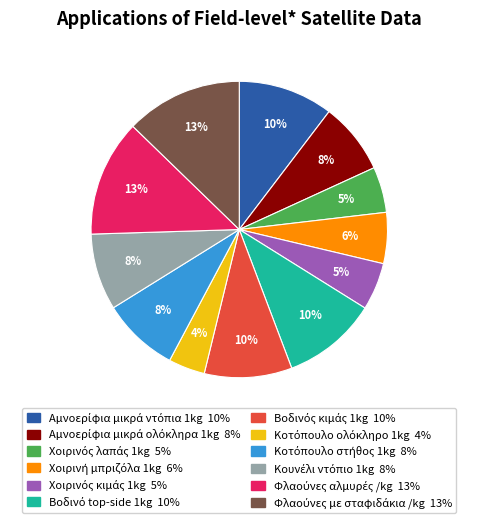

To the nearest percent, what is the average slice percentage?

8%